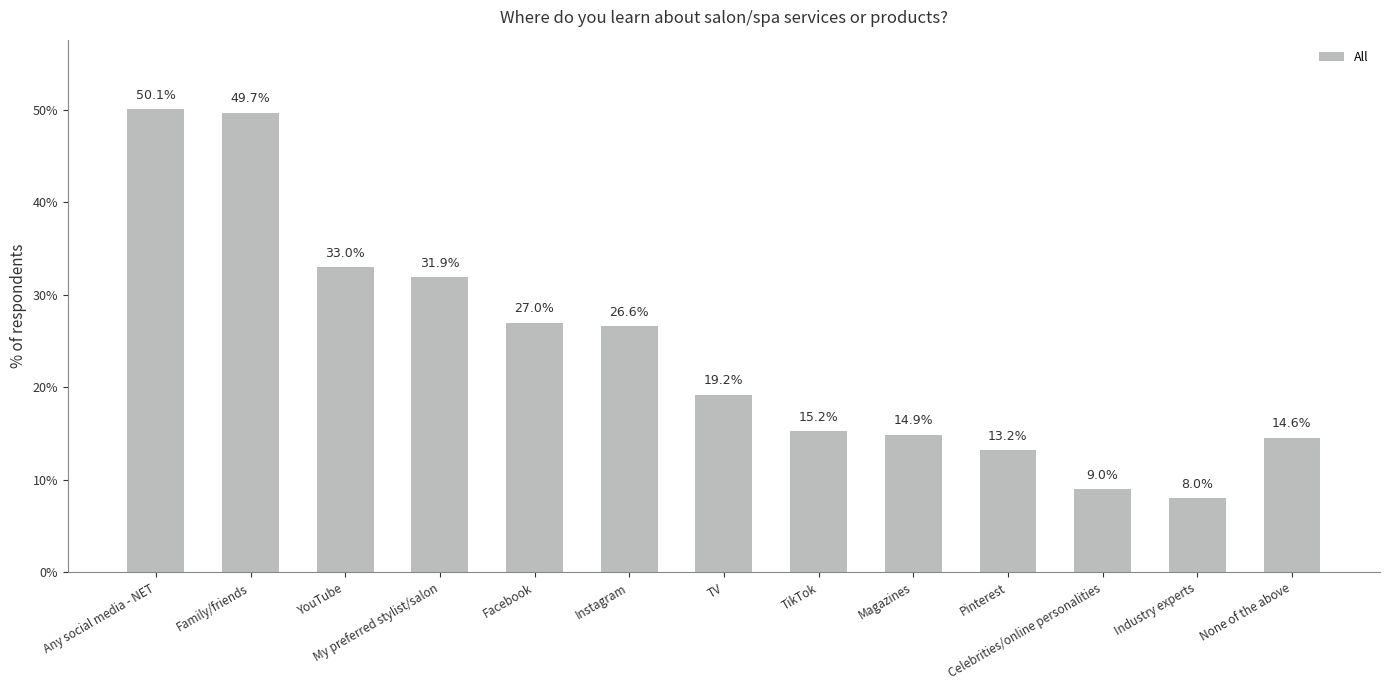

List the labels in order of value, largest first.

Any social media - NET, Family/friends, YouTube, My preferred stylist/salon, Facebook, Instagram, TV, TikTok, Magazines, None of the above, Pinterest, Celebrities/online personalities, Industry experts